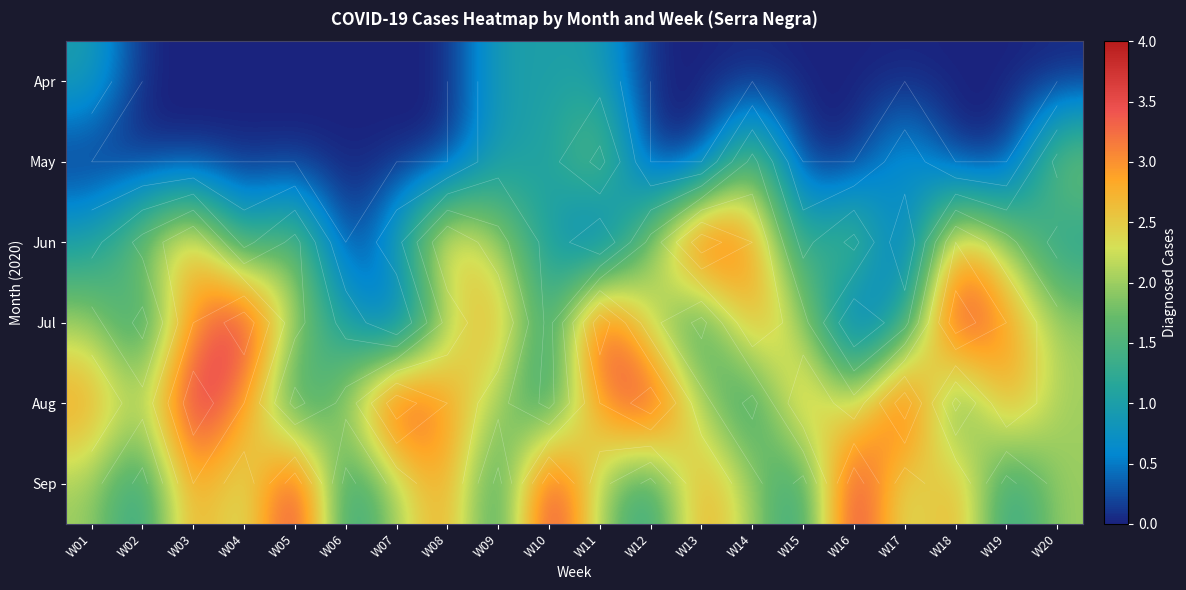

Is the value of Apr at W07 greater than the value of Sep at W20?

No